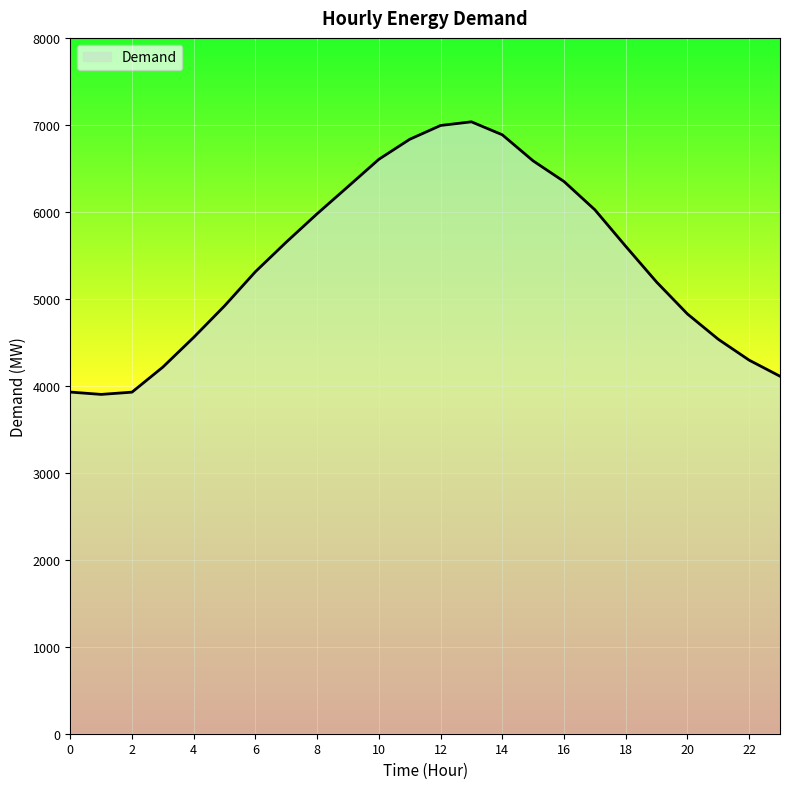

What is the difference between the maximum and minimum values?

3134